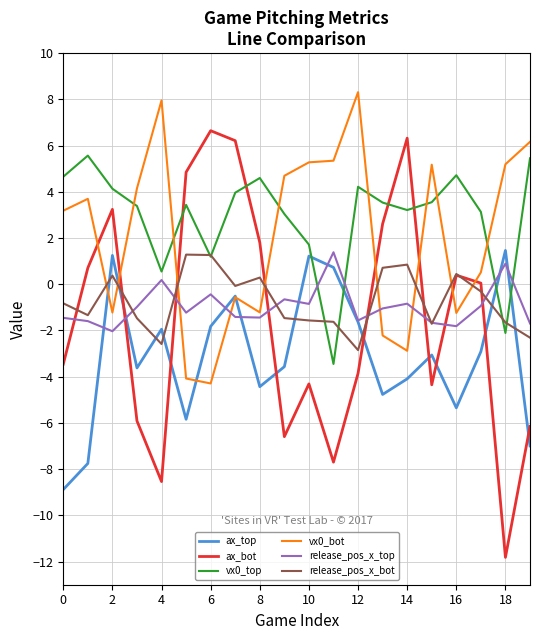

What is the greatest value displayed?

8.3